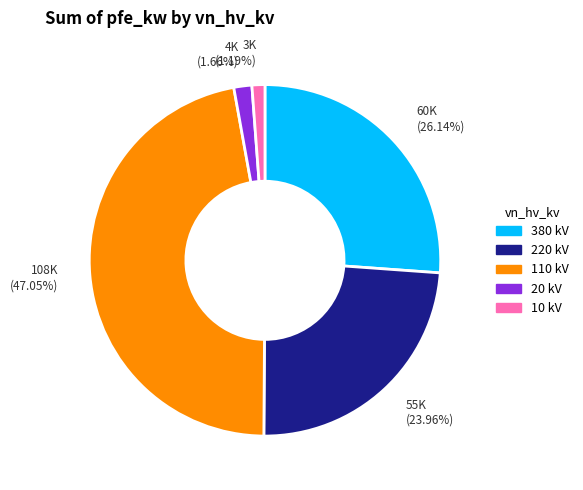

How many segments does this pie chart have?

5